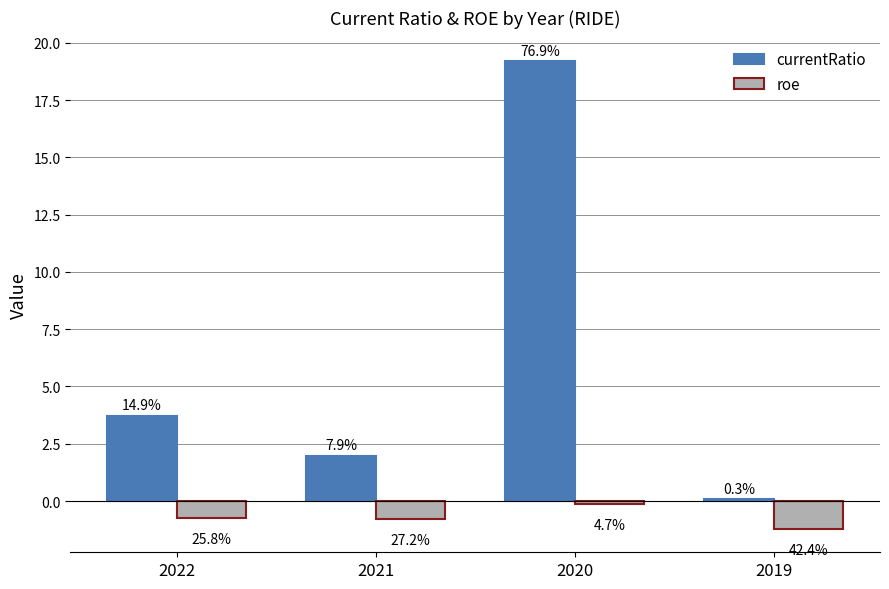

Reading right to left, transcribe all the data shown in this chart.

currentRatio: 0.1	19.2	2.0	3.7
roe: -1.2	-0.1	-0.8	-0.7